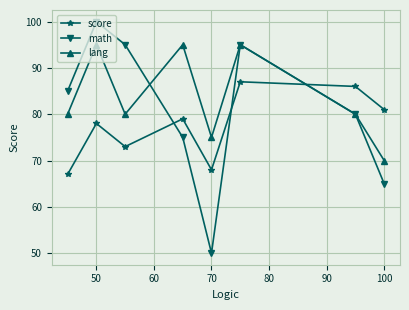

True or false: math has more than 1 points higher than both neighbors.

True